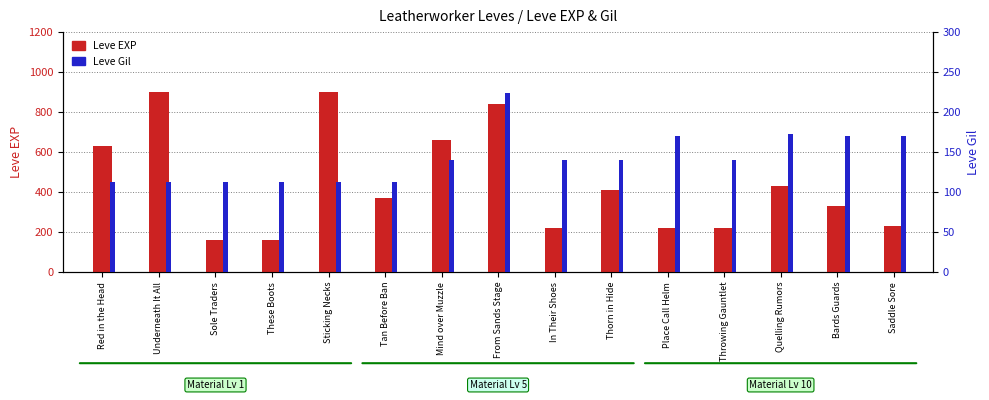

Which label corresponds to the largest value in the chart?

Underneath It All